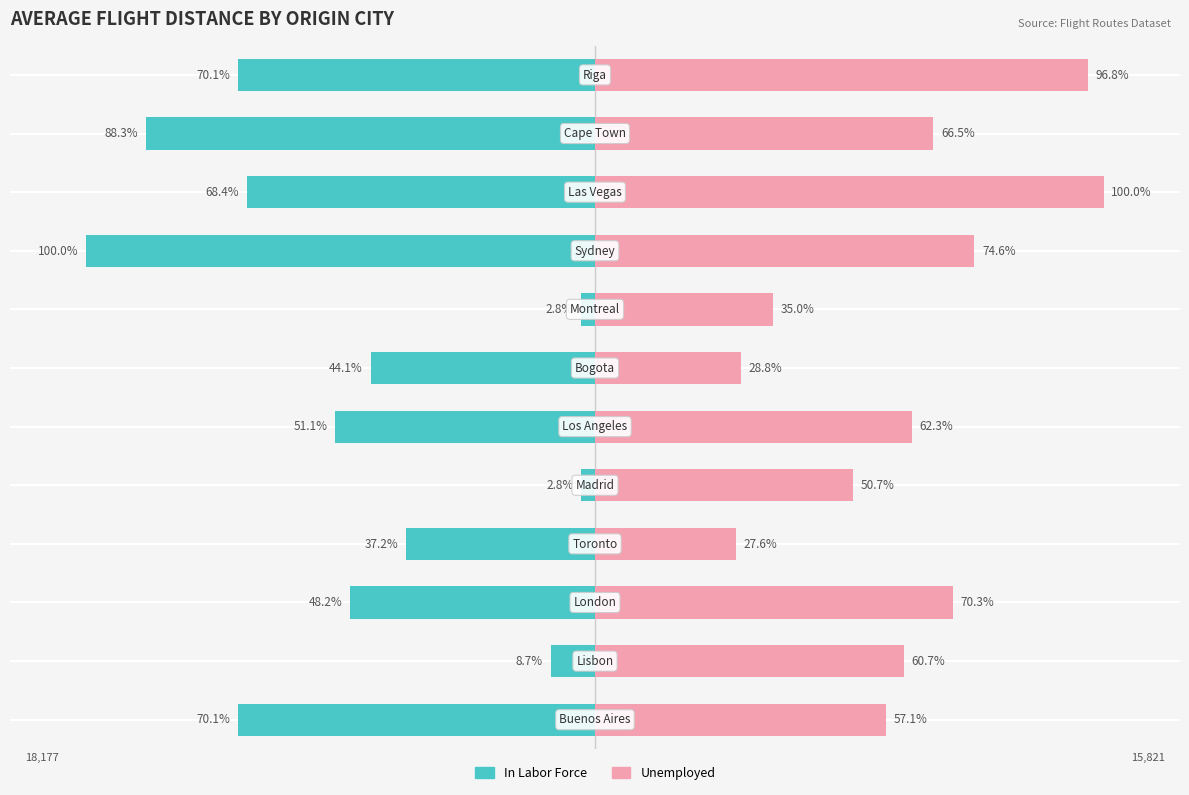

What is the difference between the maximum and minimum values in the Unemployed series?

72.4